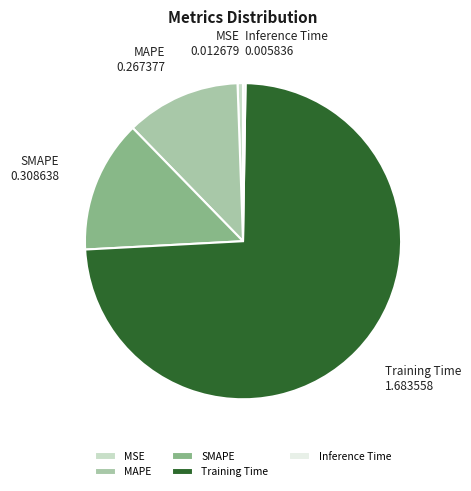

The SMAPE slice represents 23% of the pie. True or false?

False